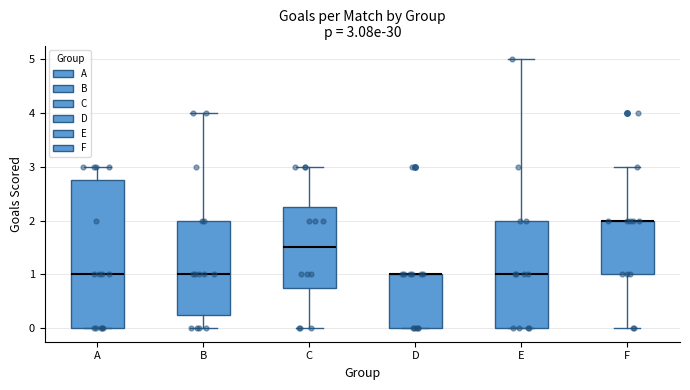

Comparing the boxes themselves (not the whiskers), which one is the tallest?

A